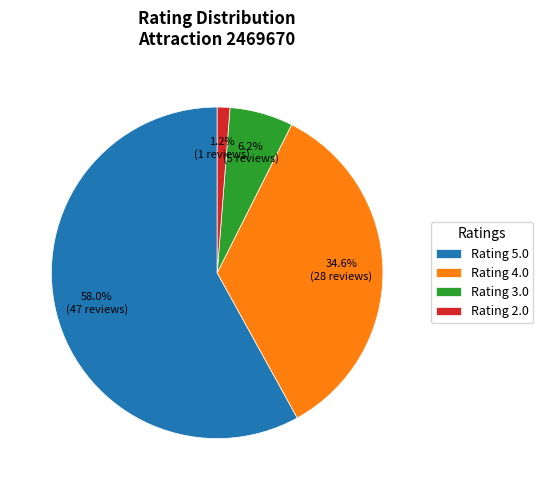

Rank the categories by value from highest to lowest.

Rating 5.0, Rating 4.0, Rating 3.0, Rating 2.0